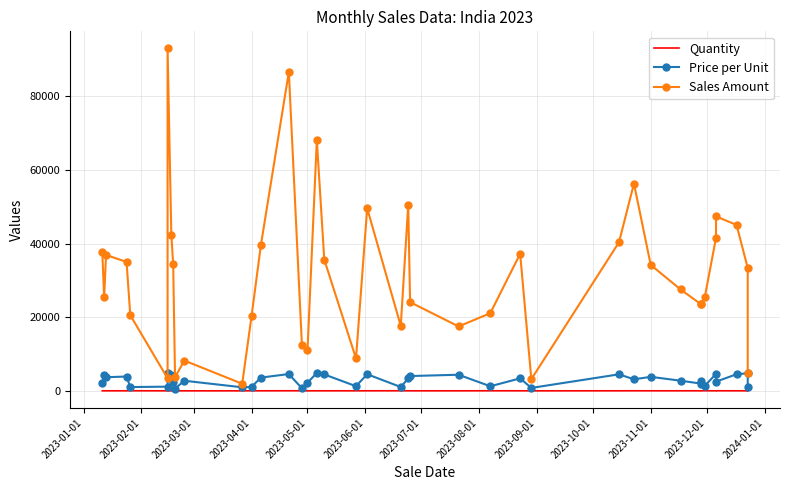

True or false: Quantity and Sales Amount intersect in this chart.

False